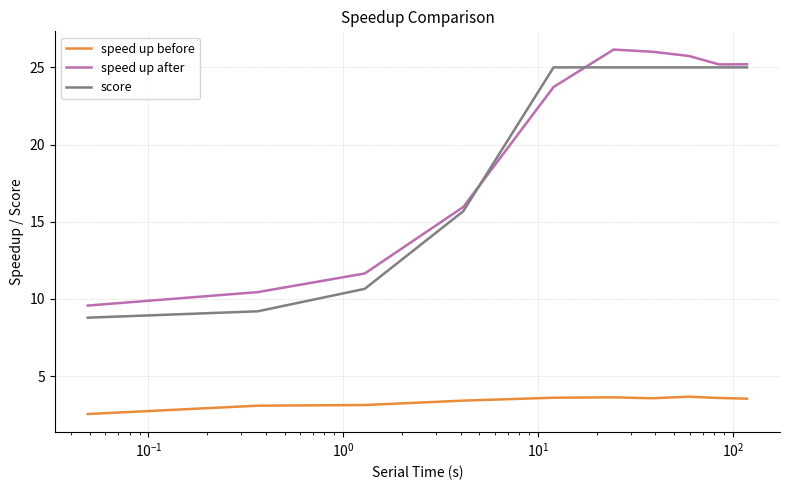

True or false: speed up before and speed up after intersect in this chart.

False